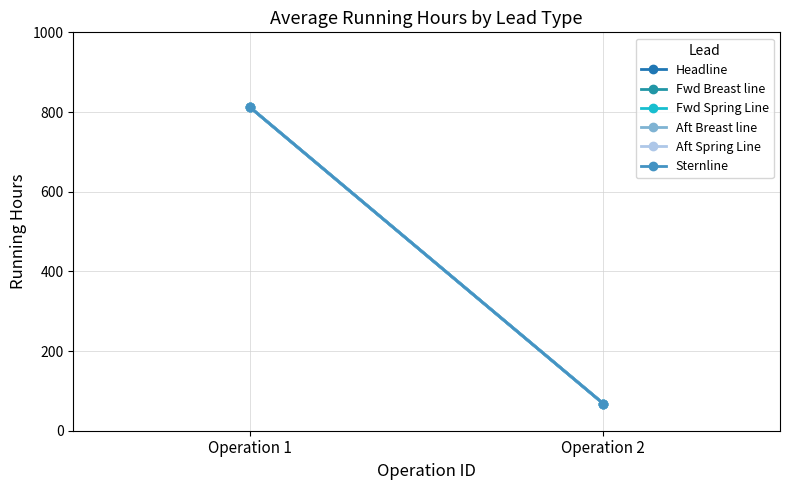

What is the difference between the maximum and minimum values in the Headline series?

744